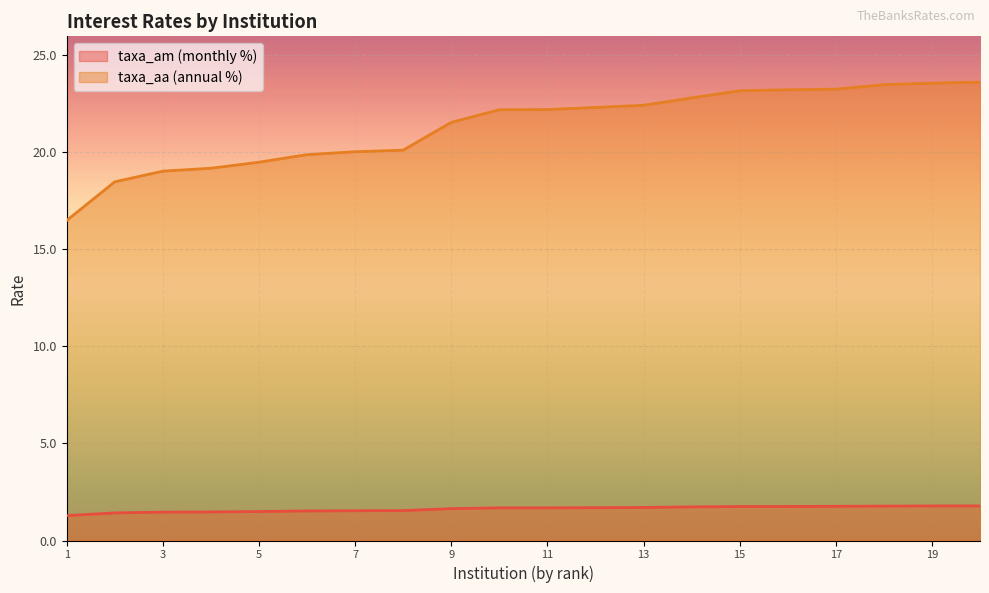

At which category is the sum across all series the highest?

BCO BARIGUI INV FIN S/A